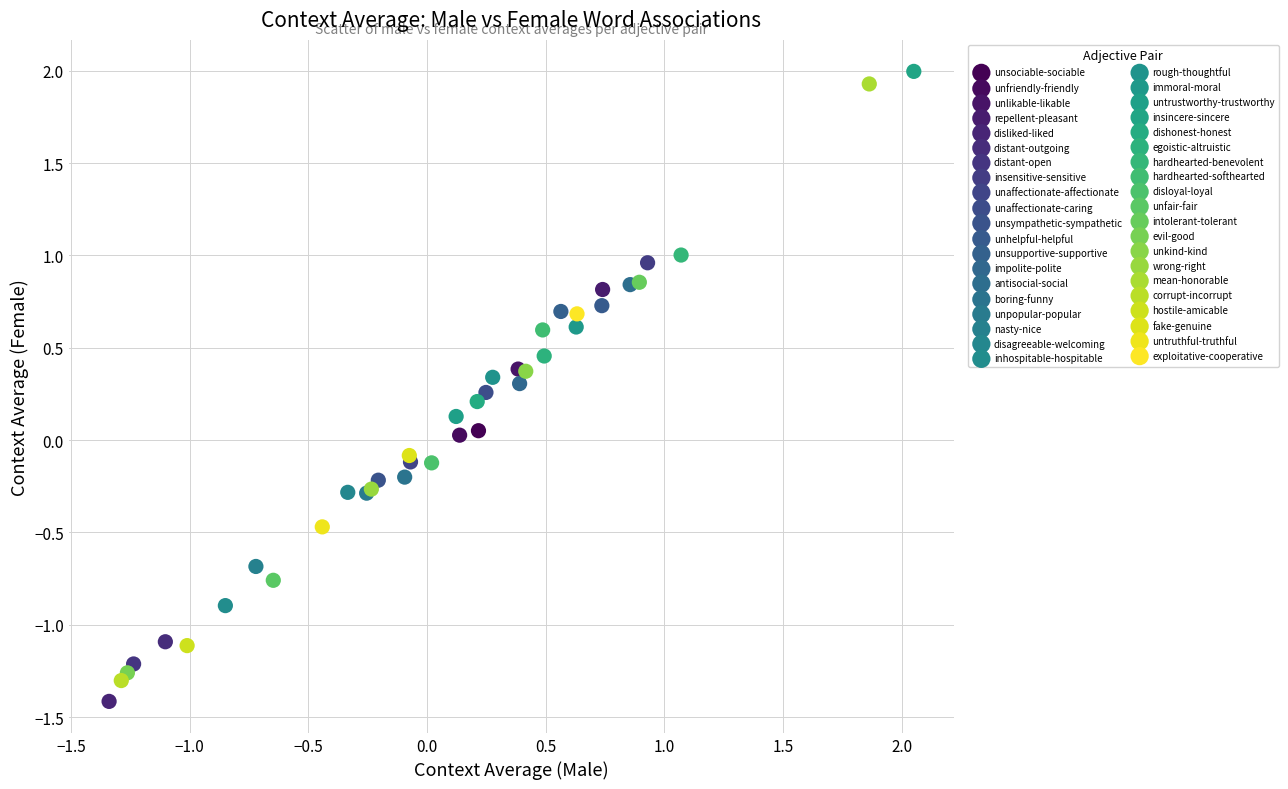

What are all the series names shown in the legend?

unsociable-sociable, unfriendly-friendly, unlikable-likable, repellent-pleasant, disliked-liked, distant-outgoing, distant-open, insensitive-sensitive, unaffectionate-affectionate, unaffectionate-caring, unsympathetic-sympathetic, unhelpful-helpful, unsupportive-supportive, impolite-polite, antisocial-social, boring-funny, unpopular-popular, nasty-nice, disagreeable-welcoming, inhospitable-hospitable, rough-thoughtful, immoral-moral, untrustworthy-trustworthy, insincere-sincere, dishonest-honest, egoistic-altruistic, hardhearted-benevolent, hardhearted-softhearted, disloyal-loyal, unfair-fair, intolerant-tolerant, evil-good, unkind-kind, wrong-right, mean-honorable, corrupt-incorrupt, hostile-amicable, fake-genuine, untruthful-truthful, exploitative-cooperative